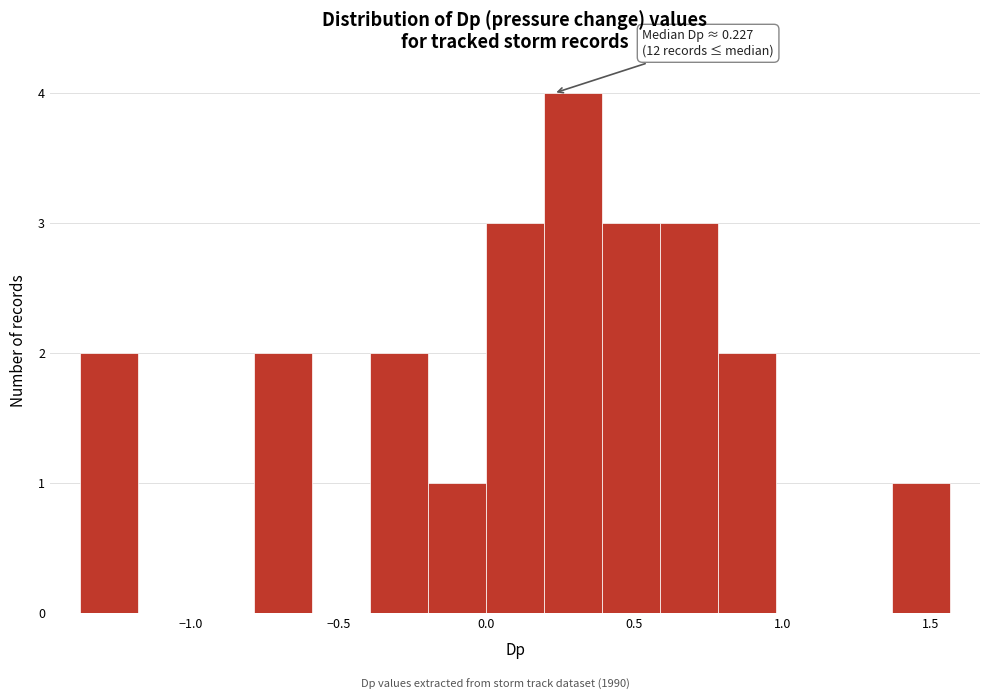

Around what value on the x-axis is the tallest bar? Give the approximate position of its centre, as read against the axis.

0.30